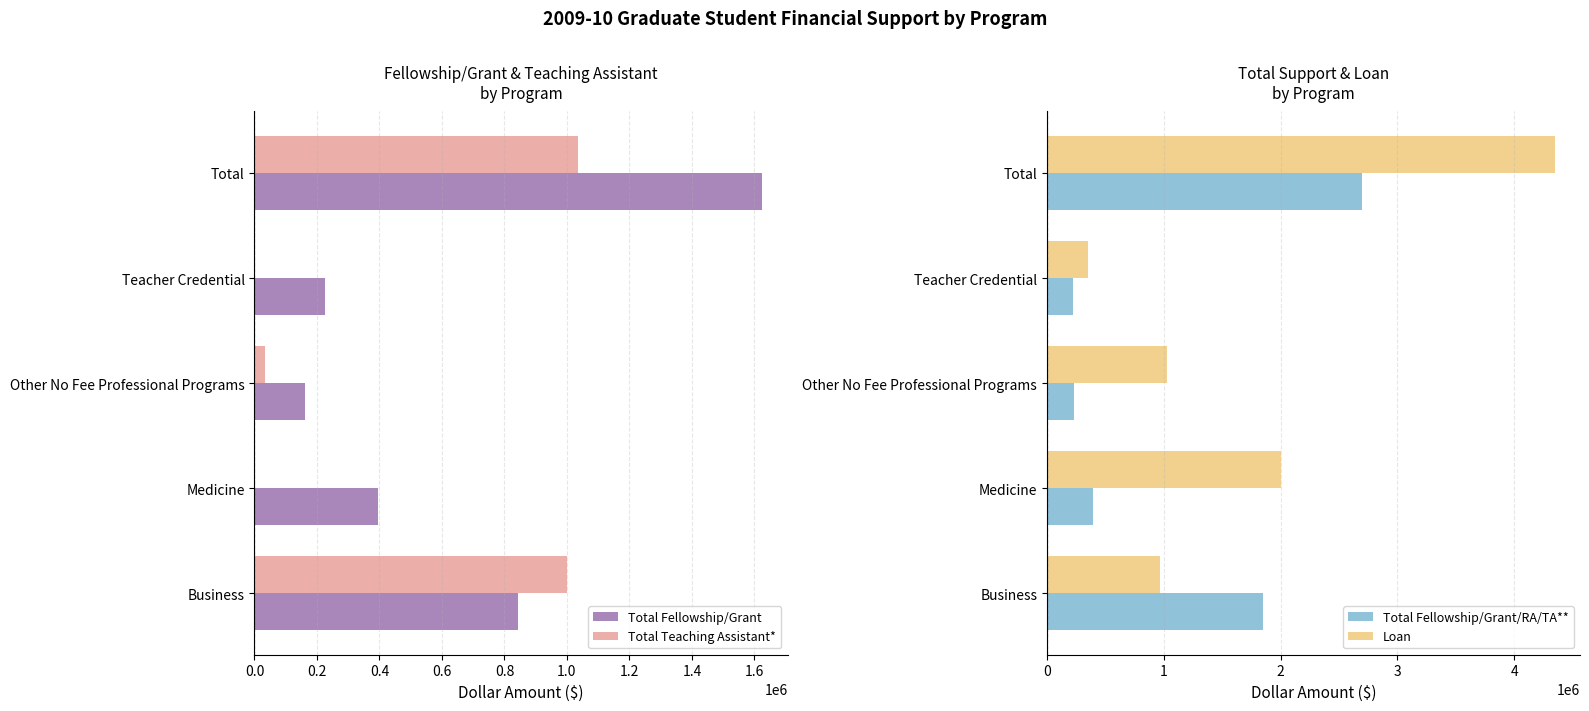

At how many categories does at least one series exceed 4183148?

1